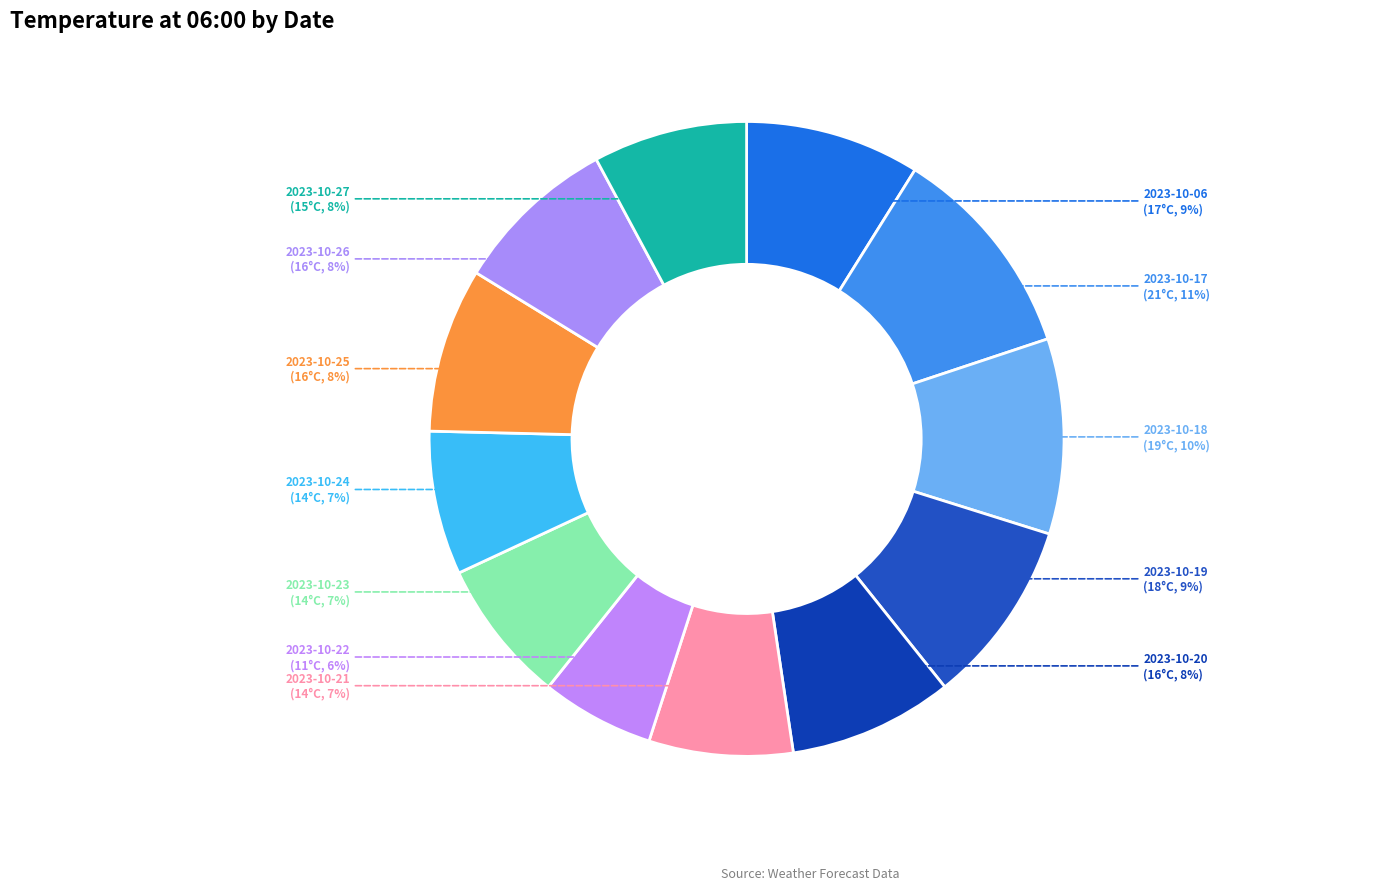

Rank the categories by value from lowest to highest.

2023-10-22, 2023-10-21, 2023-10-23, 2023-10-24, 2023-10-27, 2023-10-20, 2023-10-25, 2023-10-26, 2023-10-06, 2023-10-19, 2023-10-18, 2023-10-17